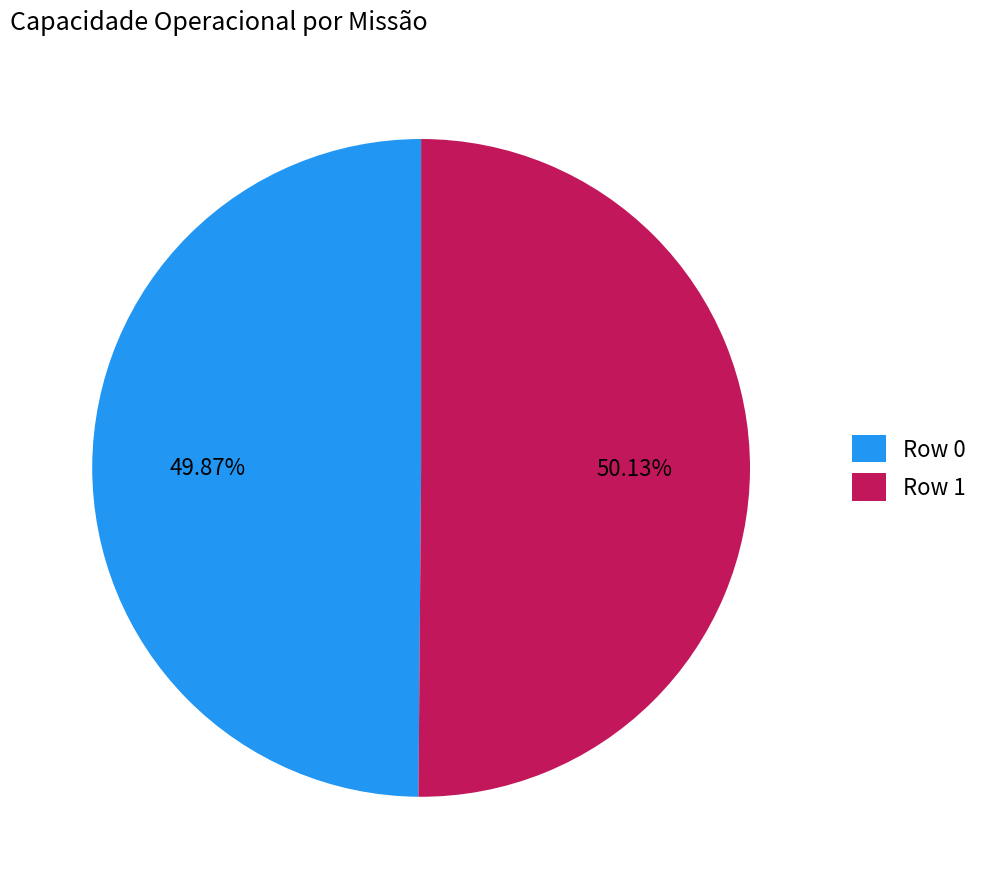

What percentage is the Row 1 slice, to the nearest percent?

50%